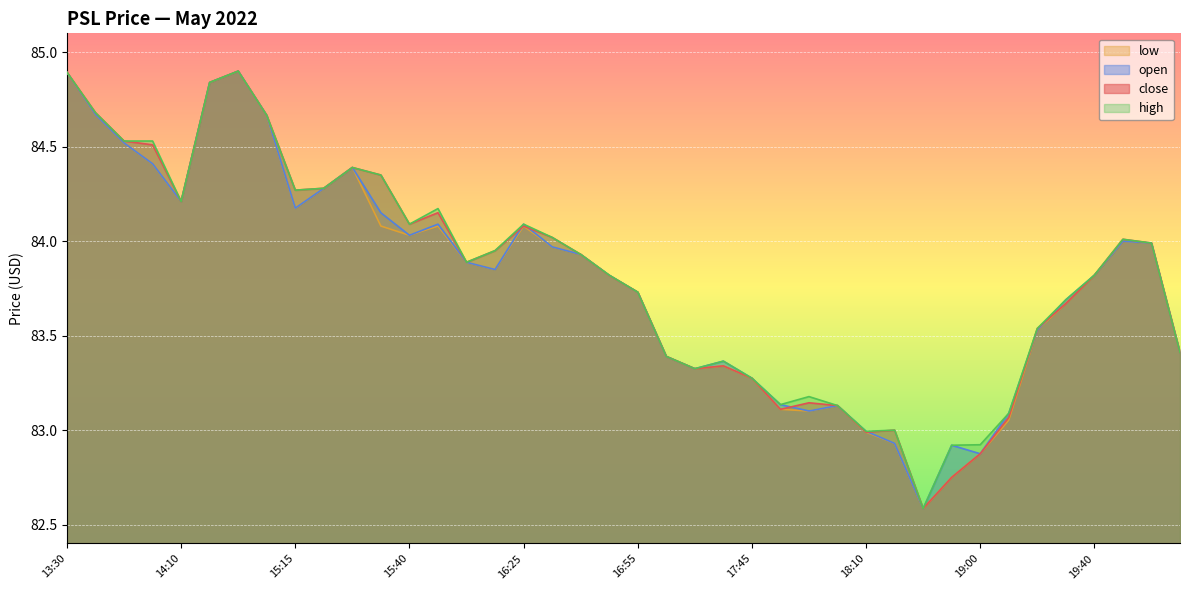

Where is the first local minimum for high?

14:10